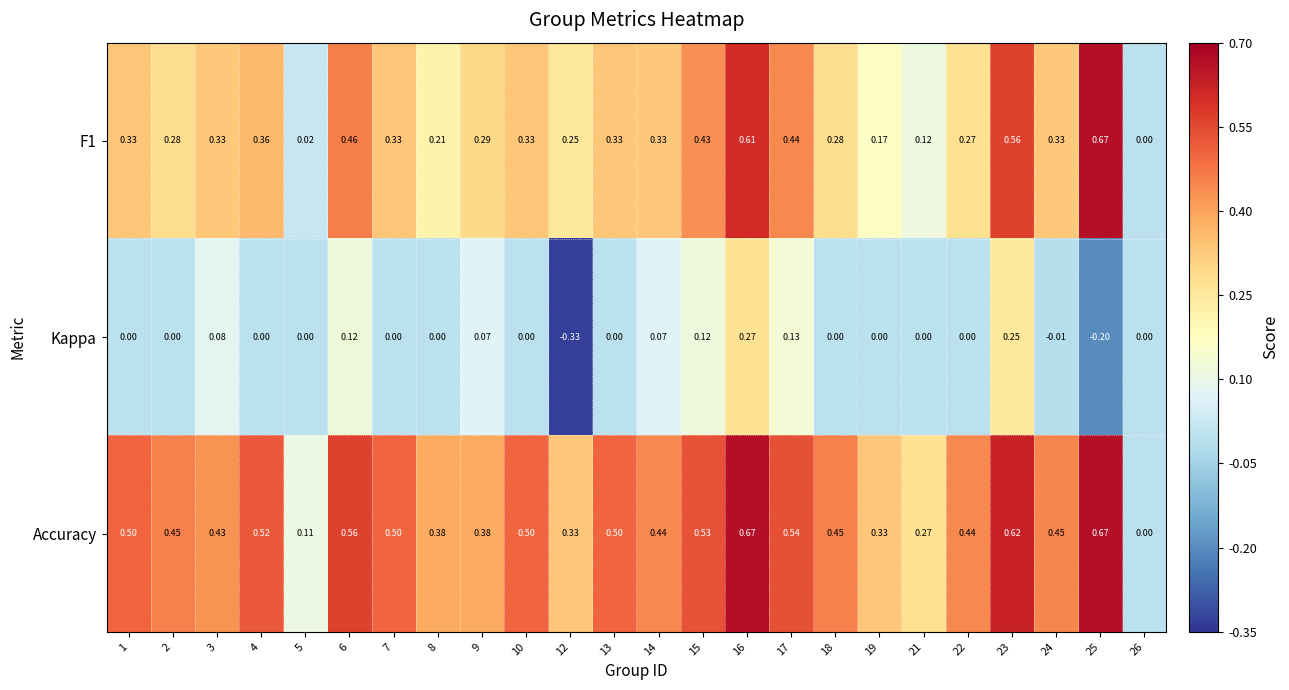

Which series has the largest total across all categories?

Accuracy